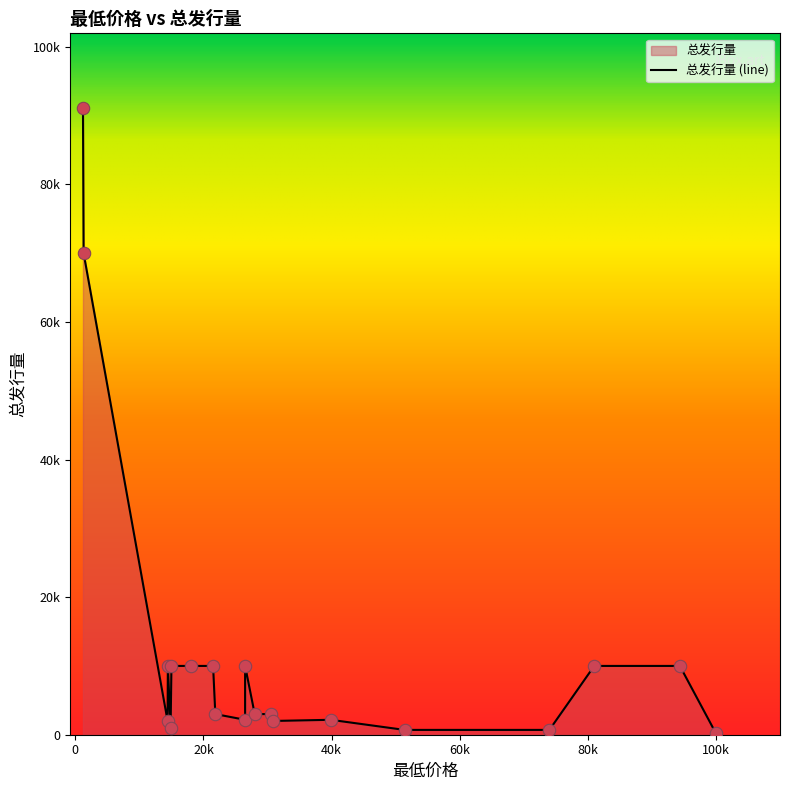

Between 15000 and 14868, which is larger?

15000